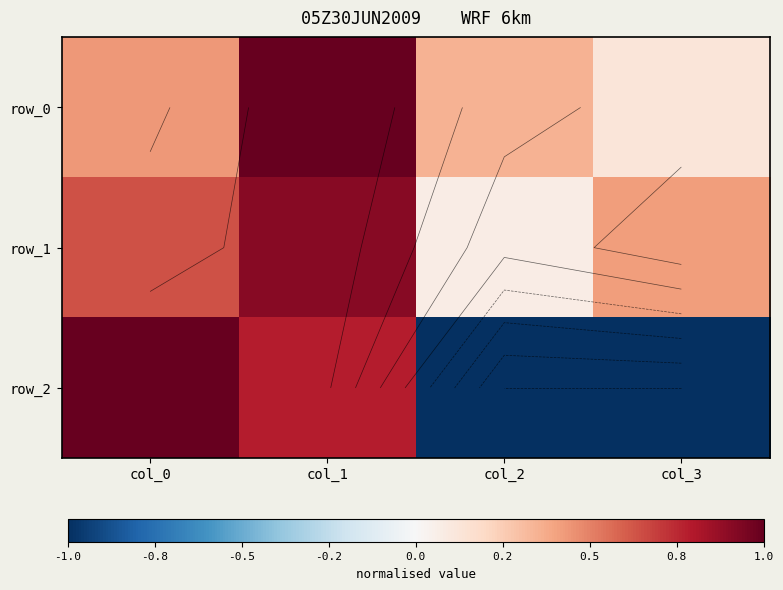

Which series has the widest spread of values?

row_2